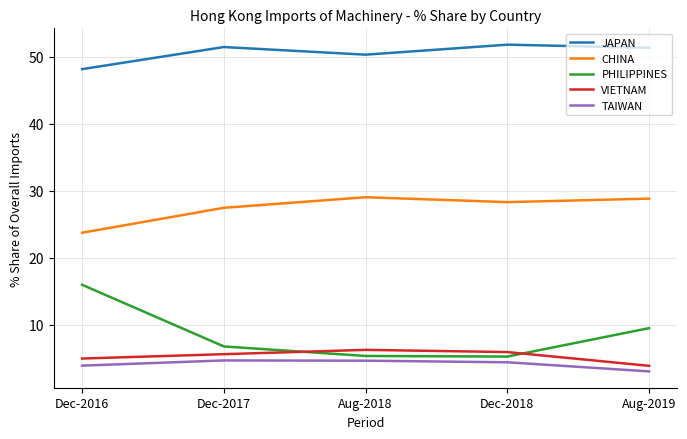

How many interior local peaks does the CHINA series have?

1